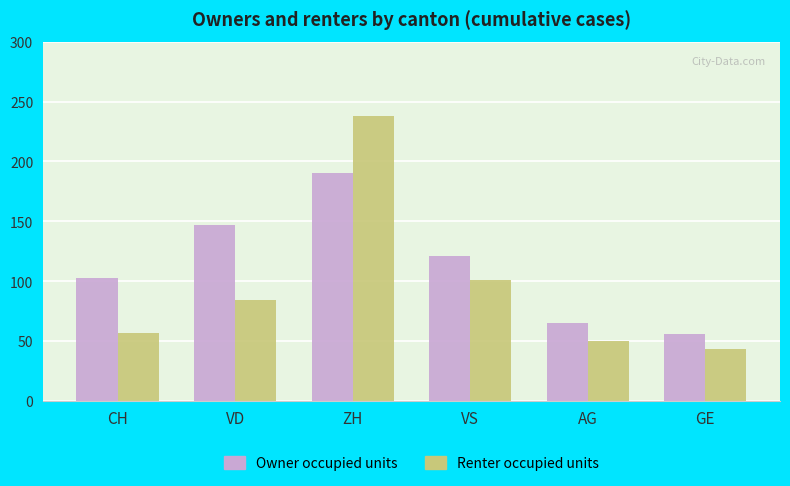

Are the bars horizontal?

No